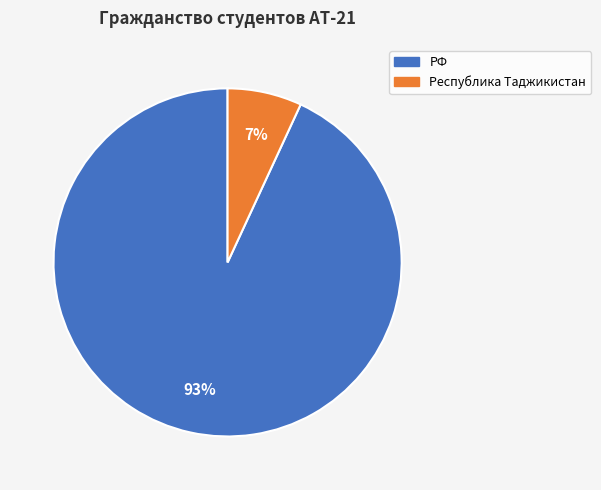

The РФ slice represents 81% of the pie. True or false?

False